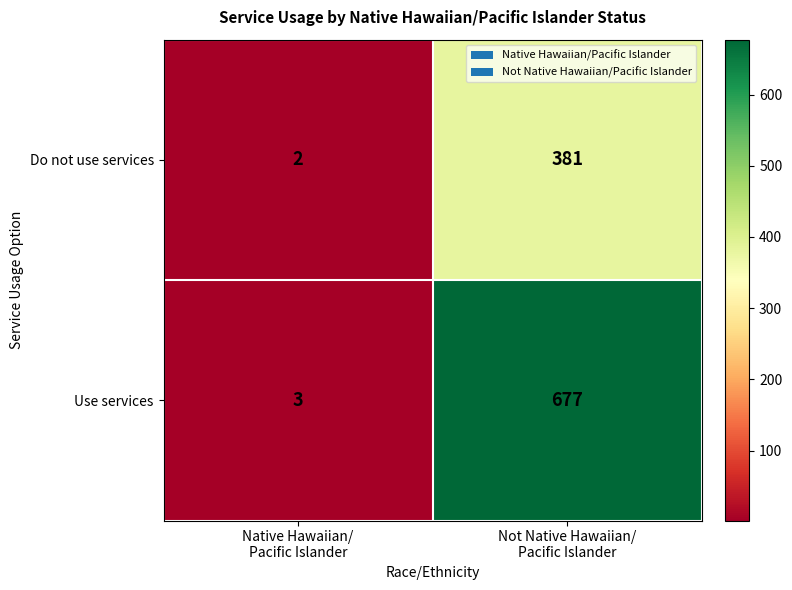

What is the sum of all Use services values?

680